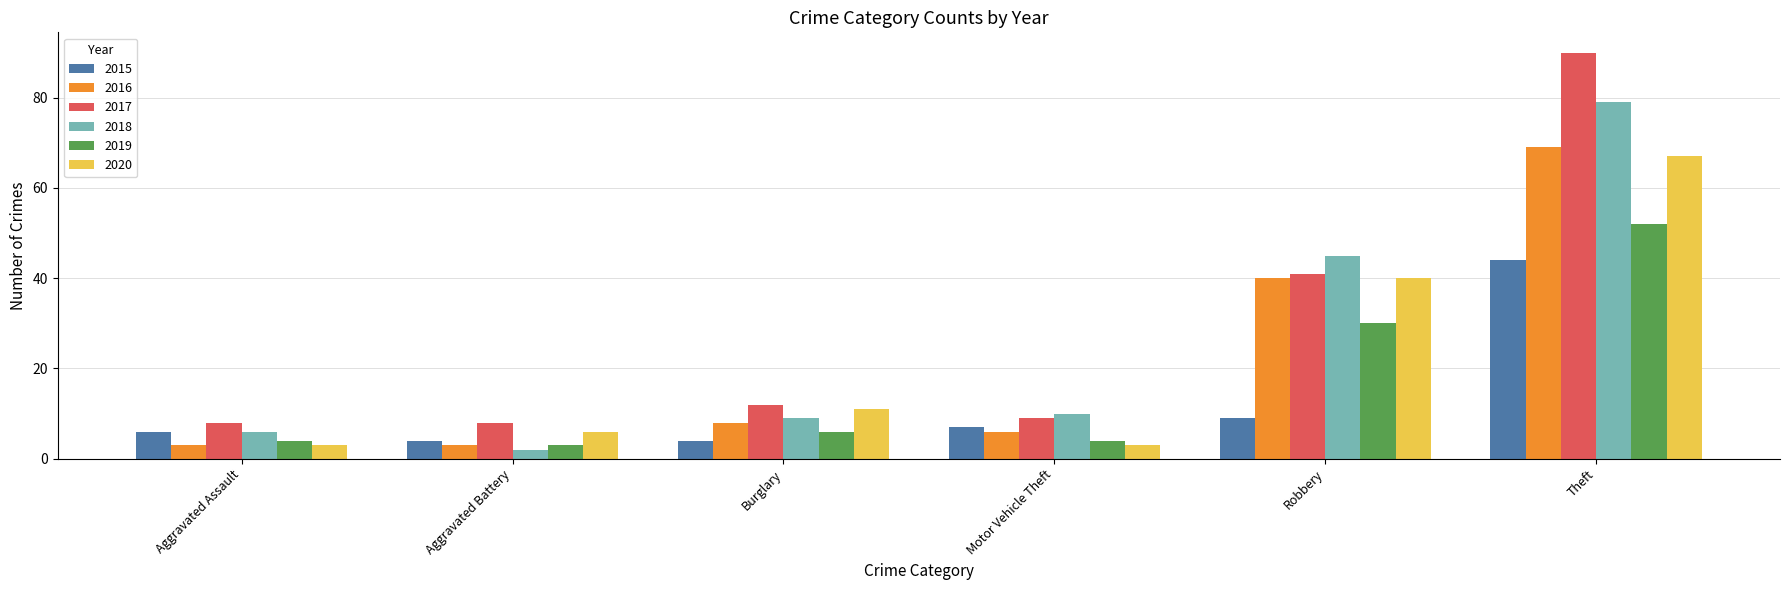

What is the average value of the 2018 series?

25